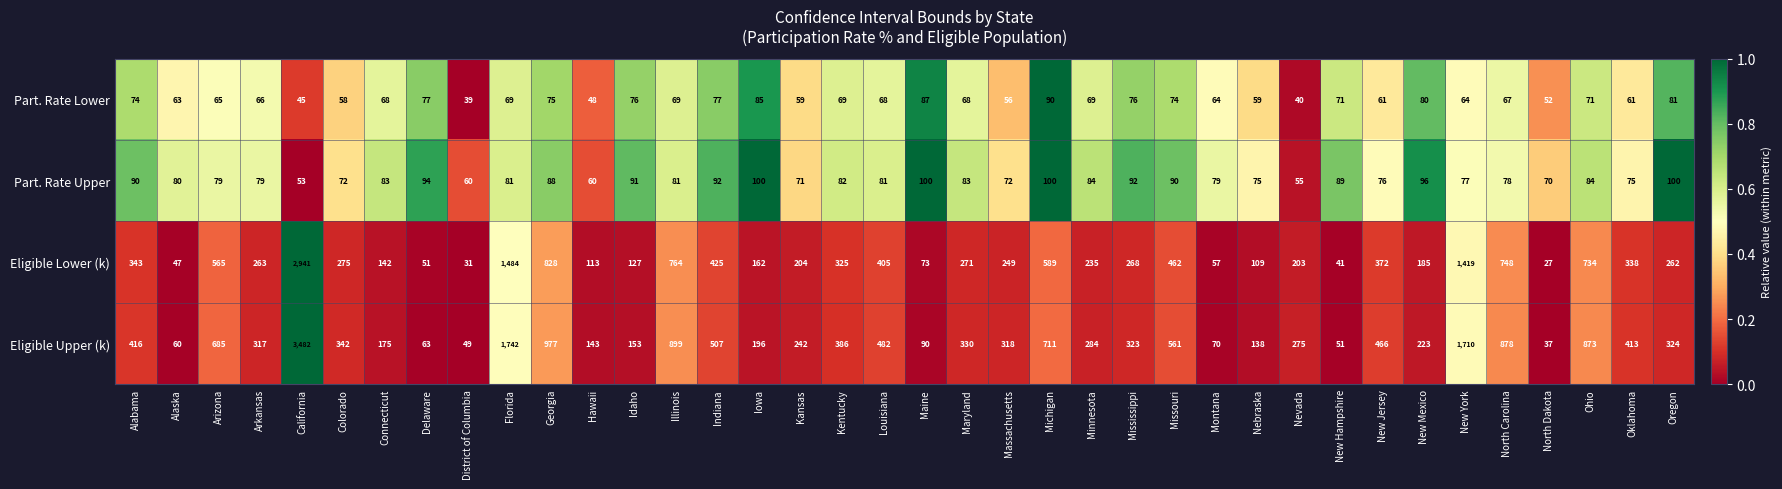

What is the difference between the Eligible Lower (k) values at Kentucky and California?

2616